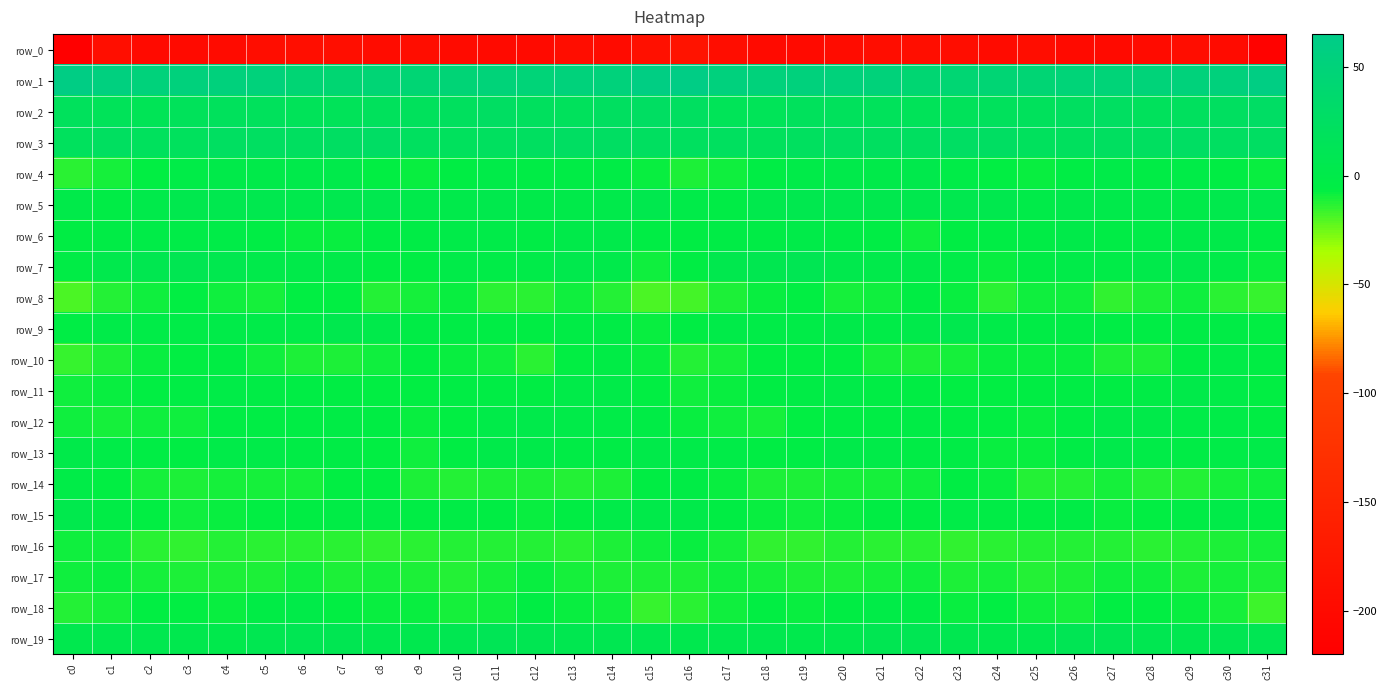

Reading right to left, list all the values displayed in this chart.

row_0: -214.5	-198.0	-195.3	-197.4	-200.2	-199.5	-194.6	-196.6	-194.2	-192.1	-194.2	-195.9	-199.3	-200.4	-193.9	-182.5	-189.2	-196.7	-195.1	-199.3	-199.9	-198.2	-194.6	-196.3	-193.2	-192.5	-195.0	-196.7	-200.1	-199.6	-192.6	-218.5
row_1: 60.0	51.8	51.0	48.8	47.9	48.2	44.5	44.3	43.1	42.1	49.6	51.6	51.8	51.3	53.7	62.7	59.8	51.1	50.7	47.5	48.8	46.2	44.0	45.2	41.7	44.3	51.4	51.7	52.0	50.6	55.6	60.8
row_2: 28.1	23.0	20.6	18.7	24.7	23.5	19.3	18.8	17.0	15.0	17.9	19.0	18.3	14.9	14.6	22.9	25.8	22.8	18.8	20.7	25.7	21.1	19.1	18.8	15.7	15.5	18.7	19.4	16.8	13.7	15.4	19.1
row_3: 26.0	24.7	26.6	23.4	22.7	20.7	20.3	25.8	26.7	23.7	23.8	24.4	22.0	18.8	22.2	21.9	22.9	25.8	25.6	22.9	22.1	20.0	22.0	27.3	25.0	23.4	24.1	23.9	20.0	19.6	23.0	20.3
row_4: -7.9	-5.6	-2.5	-3.6	-0.9	-4.2	-7.8	-7.4	-2.1	2.5	0.1	0.6	-1.2	-4.6	-9.3	-10.9	-8.1	-3.9	-3.1	-2.9	-1.1	-6.1	-7.9	-6.3	0.7	1.5	0.4	-0.3	-1.9	-6.5	-10.0	-13.5
row_5: 3.4	3.1	-0.3	0.5	1.3	2.6	-0.8	4.2	5.5	4.4	4.1	5.5	5.0	3.1	-3.1	-1.1	4.1	1.4	0.2	-0.3	3.2	0.6	0.6	5.5	5.2	3.5	5.2	5.4	4.7	1.3	-3.6	0.1
row_6: -5.4	-0.0	0.0	-2.3	-2.9	-0.4	-3.2	-4.1	-6.0	-9.0	-5.1	-3.2	-1.6	-3.4	-3.5	-5.8	-4.3	0.4	-0.3	-3.5	-1.5	-1.2	-3.9	-4.1	-7.5	-8.1	-4.1	-2.2	-2.5	-2.8	-3.6	-6.2
row_7: -7.9	-1.3	3.4	1.1	-2.5	-0.8	-4.0	-7.5	-1.9	0.2	0.6	3.4	9.4	7.1	4.0	-5.9	-8.6	1.1	3.4	-0.9	-2.2	-1.5	-5.6	-6.0	-0.6	0.4	1.0	6.0	9.0	6.9	2.7	-3.7
row_8: -16.2	-14.0	-9.3	-11.5	-14.8	-9.3	-8.8	-13.1	-7.8	-6.0	-9.6	-10.1	-6.9	-8.3	-11.2	-17.7	-18.8	-12.4	-8.7	-13.7	-13.5	-8.2	-9.9	-12.4	-6.3	-7.0	-10.3	-9.1	-6.8	-9.0	-12.1	-19.3
row_9: -6.6	-3.2	-3.2	-4.9	-4.8	-3.3	-3.7	-1.6	4.5	0.7	-1.9	-0.6	-2.4	-2.4	-1.6	-6.2	-8.2	-3.0	-3.6	-5.2	-4.6	-3.4	-2.9	0.7	3.9	-1.1	-0.8	-1.3	-2.7	-1.9	-1.0	-4.6
row_10: -5.3	-2.8	-5.3	-11.4	-11.3	-8.3	-7.4	-8.0	-10.5	-11.2	-9.8	-6.5	-6.3	-6.8	-10.1	-12.0	-7.5	-3.2	-7.0	-13.2	-9.4	-8.1	-6.9	-9.0	-11.2	-10.8	-8.6	-6.0	-6.5	-7.7	-11.5	-15.2
row_11: -6.7	-2.4	-0.6	-3.9	-5.4	-4.4	-6.0	-6.9	-6.5	-5.3	-4.7	-1.8	-3.5	-5.6	-8.1	-9.4	-7.0	-1.4	-0.9	-5.6	-4.5	-5.1	-6.4	-6.9	-5.8	-5.1	-3.8	-2.1	-4.4	-6.7	-8.4	-9.3
row_12: -6.2	-2.3	-2.2	-0.1	0.1	-4.3	-8.4	-6.9	-4.3	-4.0	-5.1	-4.5	-6.9	-9.8	-8.9	-7.7	-3.4	-2.1	-1.4	0.5	-1.0	-6.3	-8.4	-6.2	-3.2	-4.5	-4.9	-4.9	-8.8	-9.3	-10.0	-9.3
row_13: -1.7	-2.4	-3.9	-2.1	1.1	-3.5	-7.7	-7.8	-3.9	-3.1	-1.7	-0.6	-5.0	-5.4	-2.6	-1.2	-0.3	-3.0	-3.6	-0.3	-0.0	-5.2	-8.8	-6.4	-3.0	-2.9	-0.7	-1.7	-6.1	-4.2	-2.4	-0.3
row_14: -8.8	-10.7	-12.4	-12.5	-10.4	-12.3	-12.2	-8.3	-6.2	-9.0	-10.6	-10.4	-11.0	-10.9	-8.4	-3.0	-5.6	-11.0	-12.8	-11.5	-11.0	-12.5	-11.5	-6.4	-7.0	-9.9	-10.4	-10.6	-11.0	-10.5	-7.1	-2.2
row_15: -4.7	-0.7	-3.7	-7.2	-7.6	-3.6	-4.6	-3.6	-2.6	-5.7	-6.0	-7.7	-9.1	-8.2	-5.1	-0.6	-0.2	-0.8	-5.4	-7.8	-6.1	-3.6	-4.7	-2.5	-4.0	-5.7	-6.4	-8.3	-9.2	-7.3	-3.7	3.0
row_16: -10.3	-11.1	-12.5	-13.1	-12.8	-12.1	-12.9	-13.8	-14.3	-13.6	-13.5	-12.7	-14.2	-14.4	-9.8	-8.1	-9.3	-11.6	-13.1	-12.9	-12.7	-12.2	-13.3	-14.2	-14.0	-13.6	-13.1	-12.7	-14.9	-13.3	-9.2	-9.4
row_17: -10.7	-10.4	-11.1	-9.0	-8.7	-11.1	-12.2	-10.6	-11.2	-9.0	-10.7	-11.6	-11.3	-10.1	-8.5	-10.7	-11.2	-11.0	-10.6	-8.1	-10.1	-11.9	-11.6	-10.3	-10.7	-9.0	-11.8	-11.1	-11.1	-9.9	-8.4	-9.0
row_18: -17.2	-10.1	-8.0	-6.3	-7.0	-9.6	-9.0	-7.1	-7.9	-3.1	-2.2	-6.1	-8.1	-6.3	-8.5	-13.3	-15.5	-8.6	-7.5	-5.7	-8.5	-9.8	-7.9	-7.5	-6.8	-1.7	-3.5	-7.8	-7.2	-6.8	-9.7	-12.4
row_19: 10.4	9.3	7.0	7.6	11.2	10.5	5.1	4.1	7.0	10.1	8.6	4.0	3.2	5.3	5.6	4.4	7.6	8.1	6.8	8.8	12.0	8.0	4.2	5.0	8.5	10.0	7.3	2.3	4.2	5.9	5.5	4.6